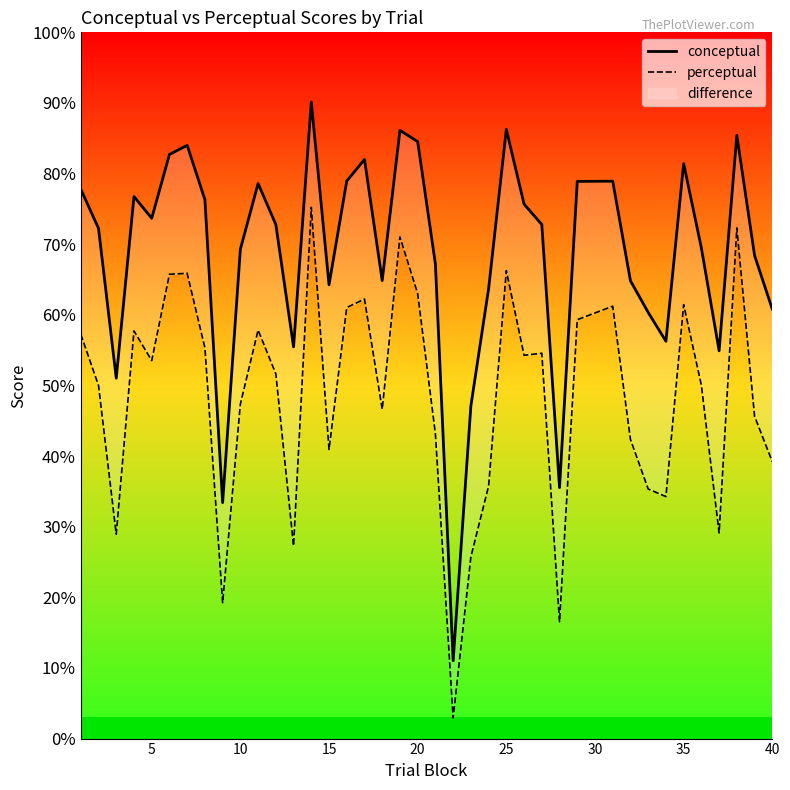

What is the average value of the perceptual series?

48.4